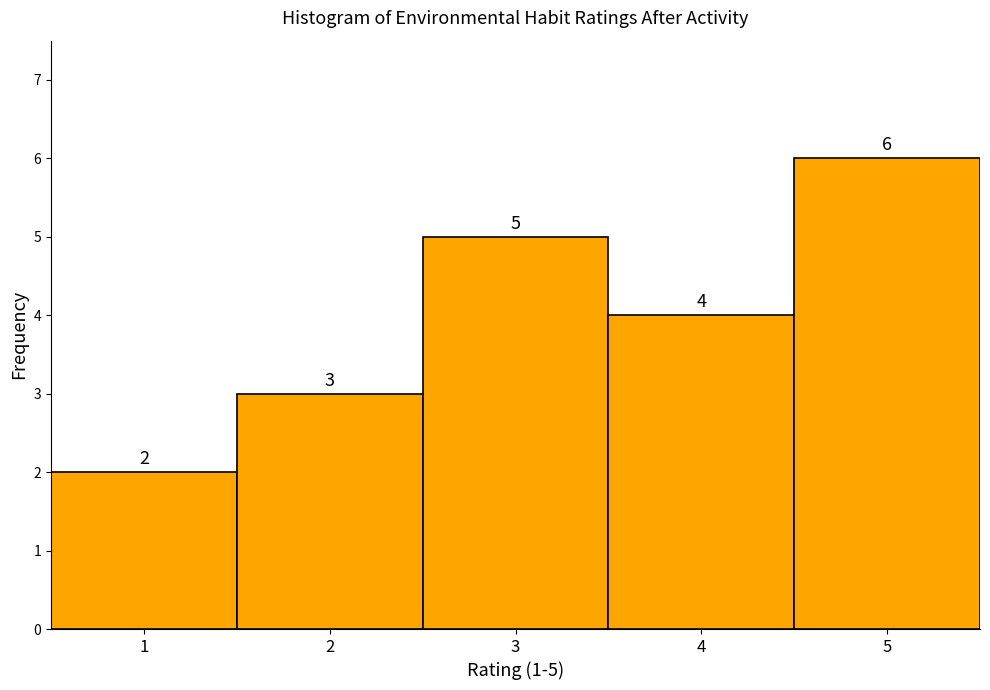

Over which range of the x-axis is the bar tallest?

4.5 to 5.5